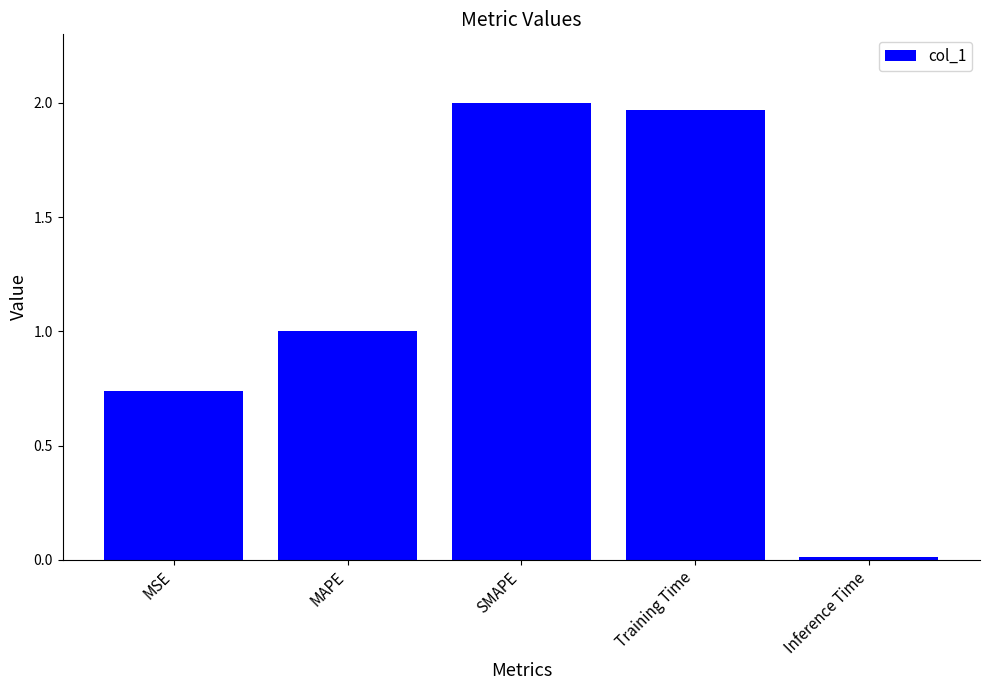

Which category has the highest value across all series?

SMAPE